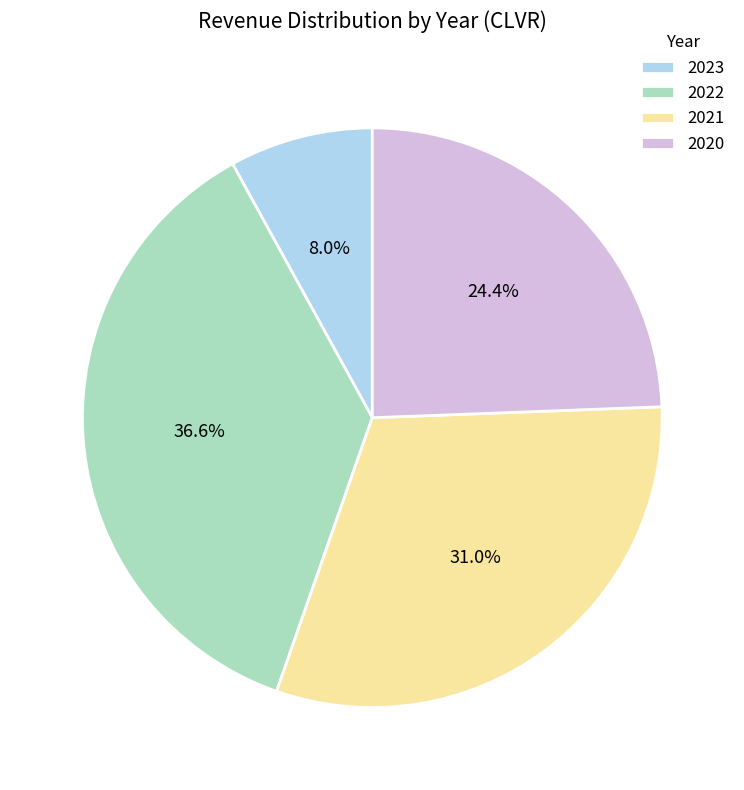

Rank the categories by value from highest to lowest.

2022, 2021, 2020, 2023